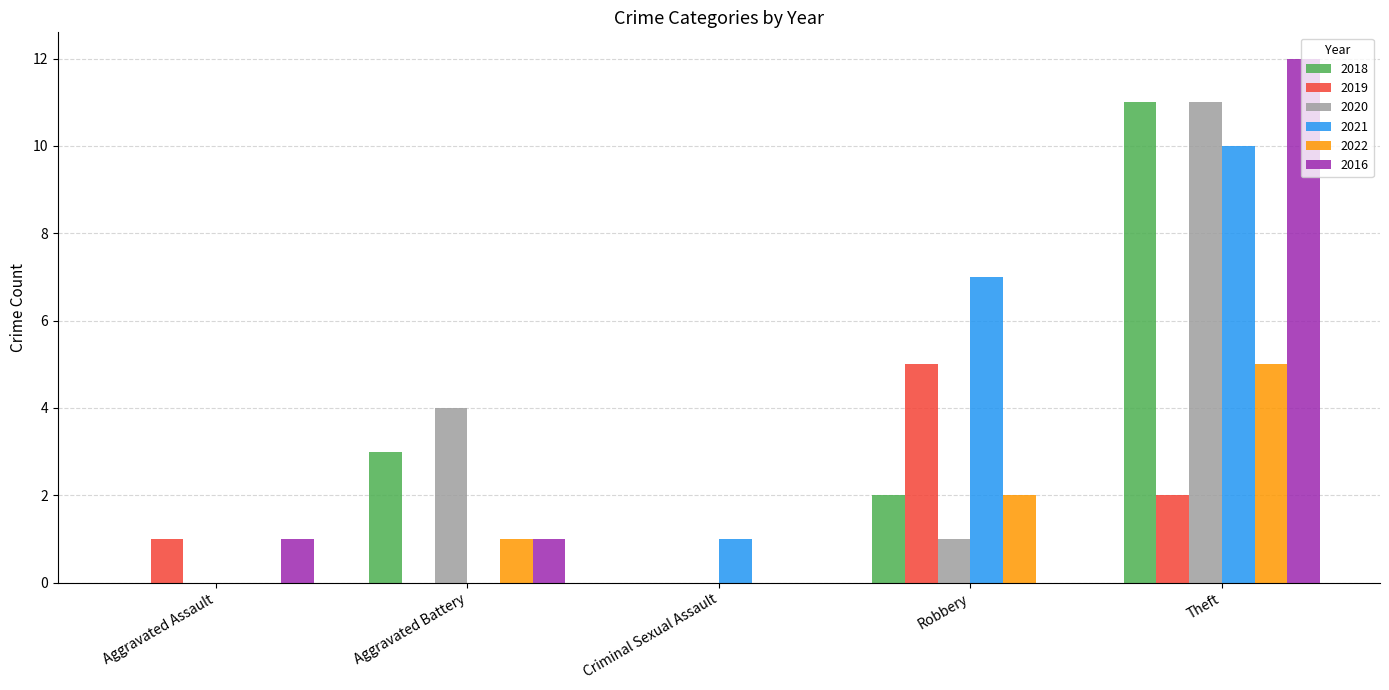

Which series has the largest range (max minus min)?

2016